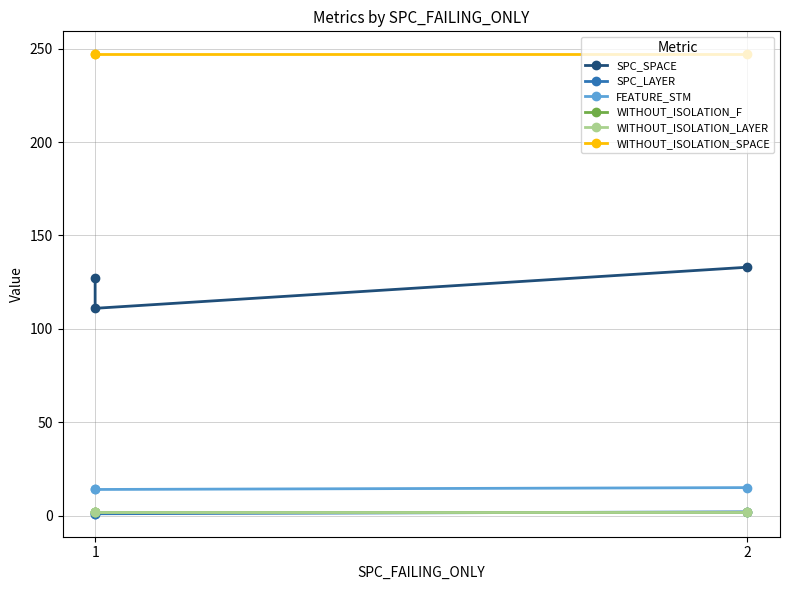

What is the approximate value of SPC_LAYER at 1?

1